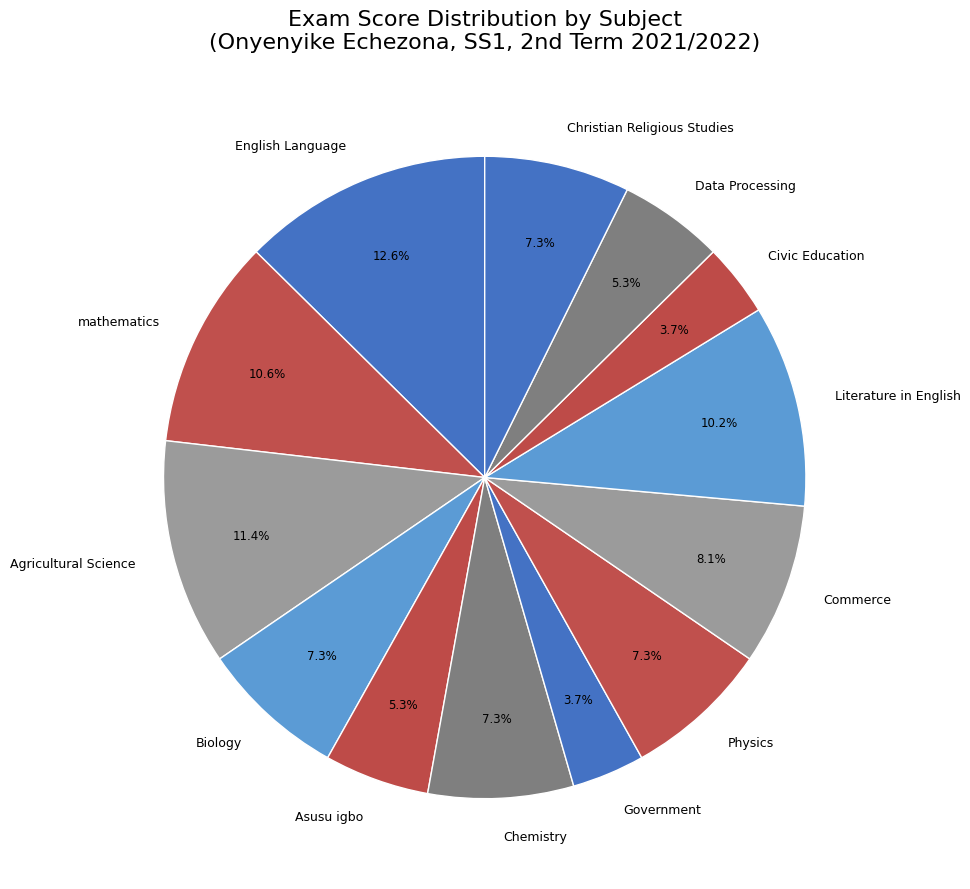

What percentage is the Commerce slice, to the nearest percent?

8%